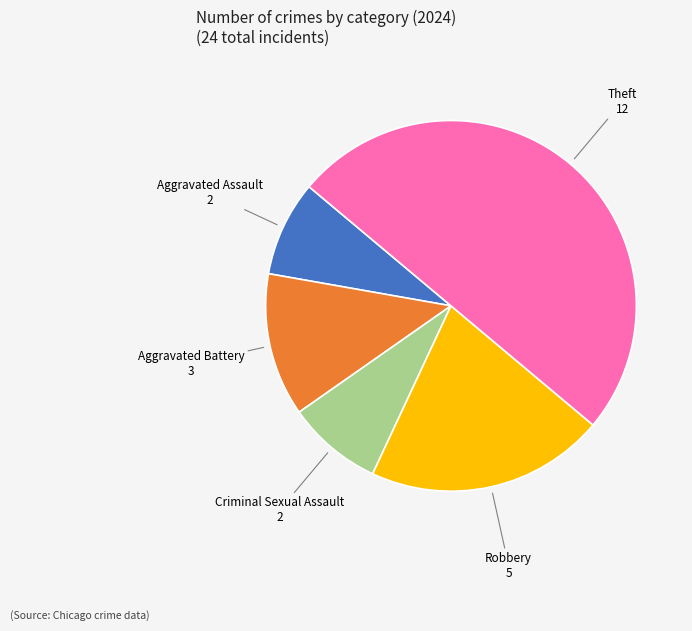

Approximately how many times larger is the value at Aggravated Battery compared to Criminal Sexual Assault?

1.5